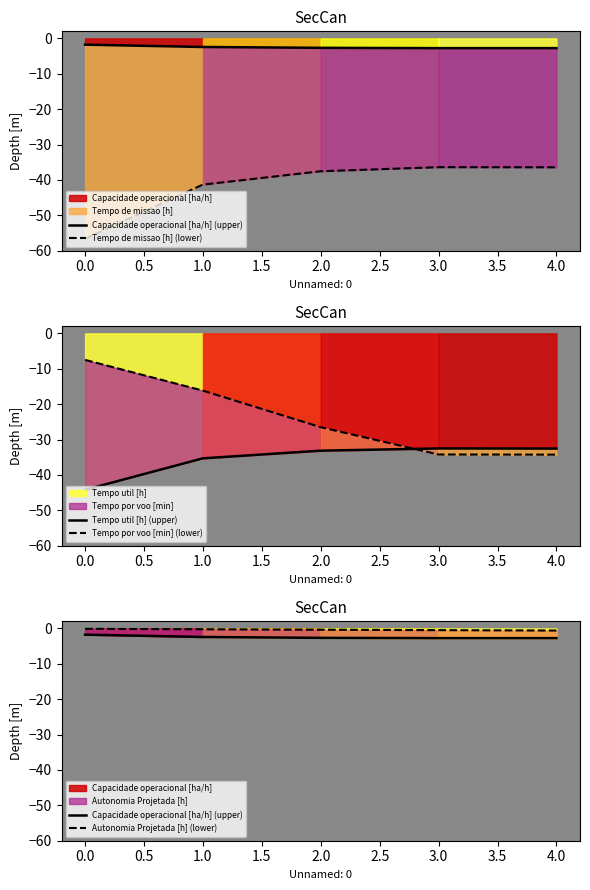

Does the chart have visible grid lines?

No